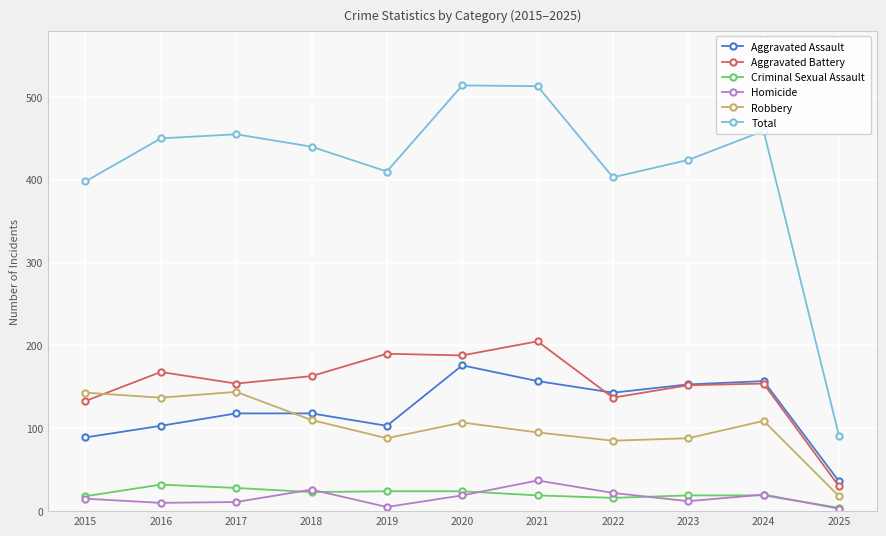

True or false: Homicide and Criminal Sexual Assault intersect in this chart.

True